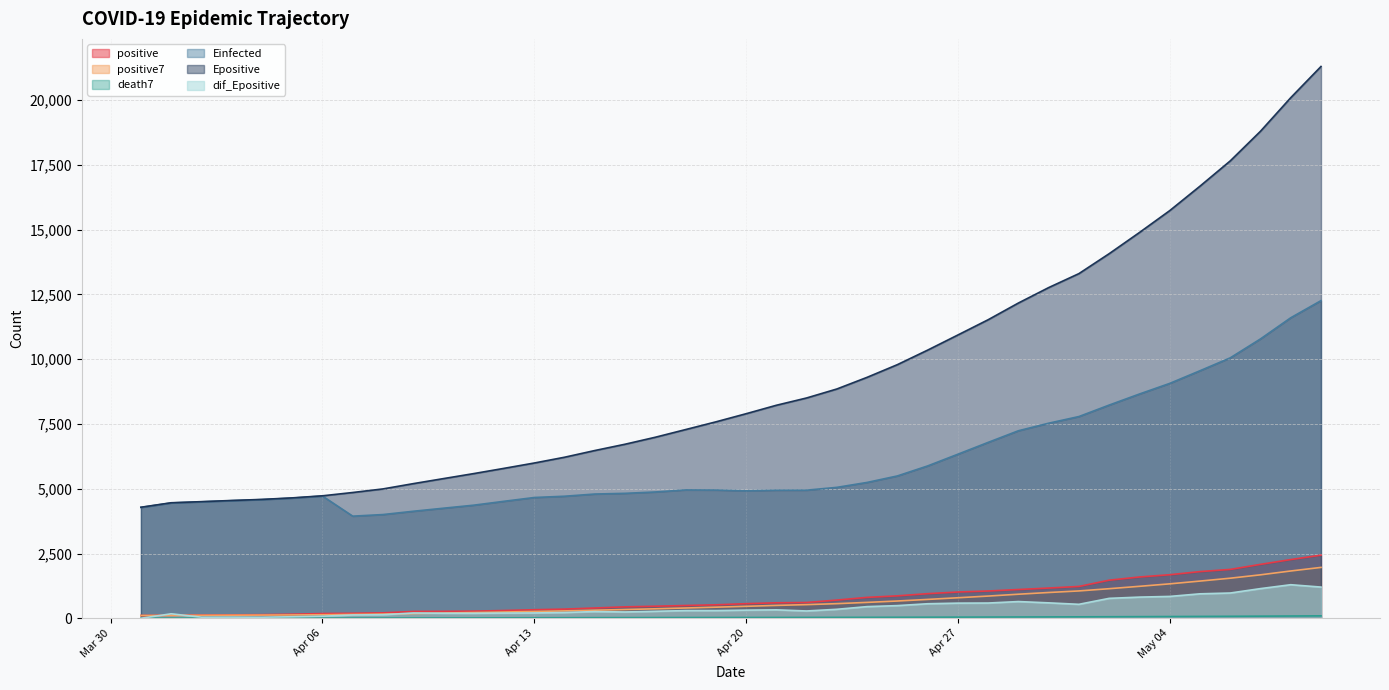

Which series has the widest spread of values?

Epositive